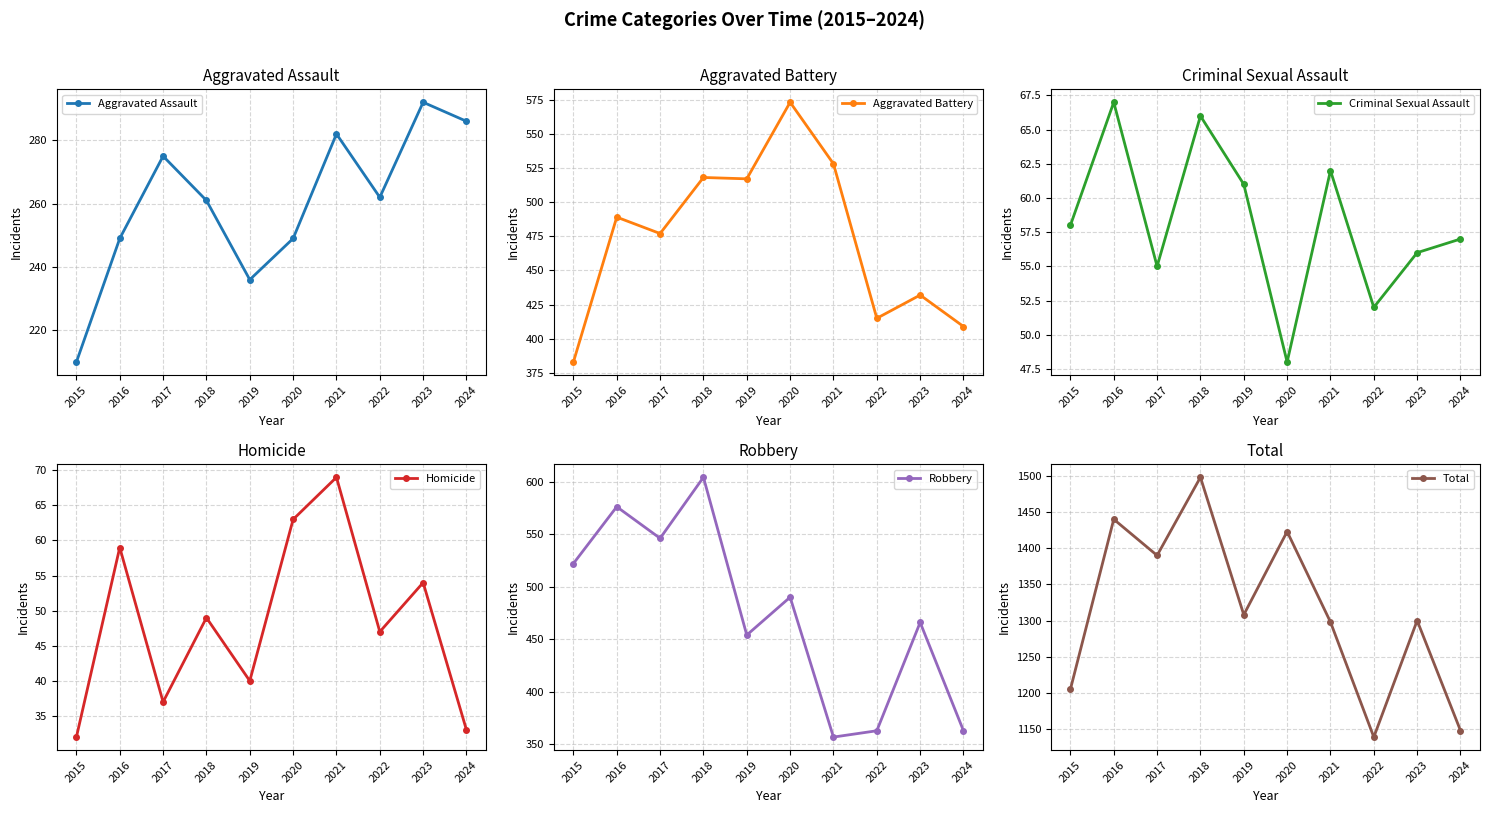

Which series has the largest total across all categories?

Total